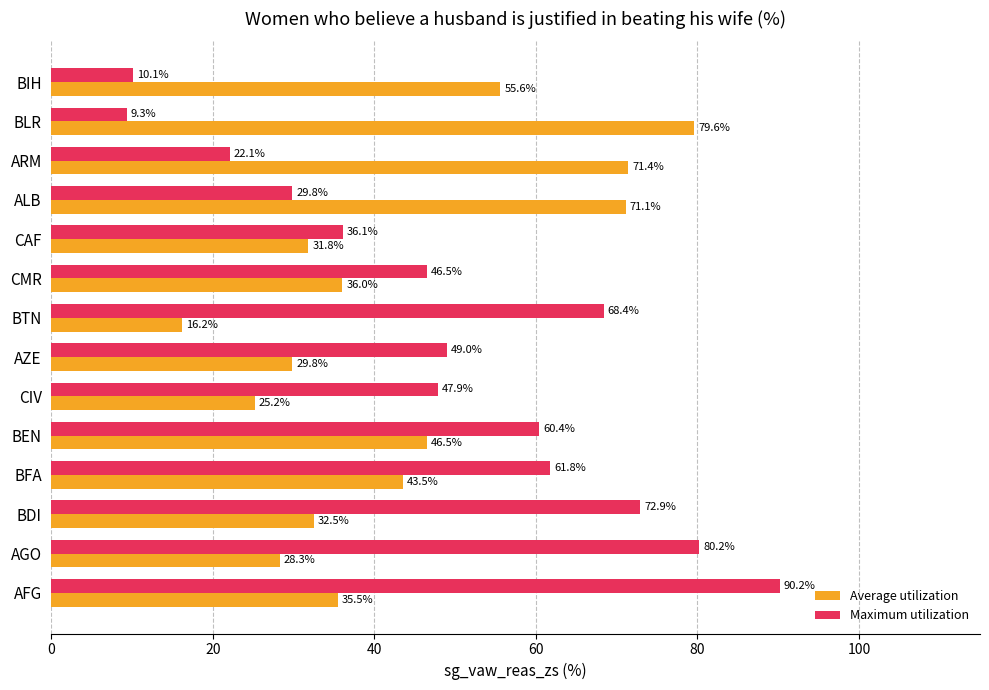

Count the number of categories in the chart.

14